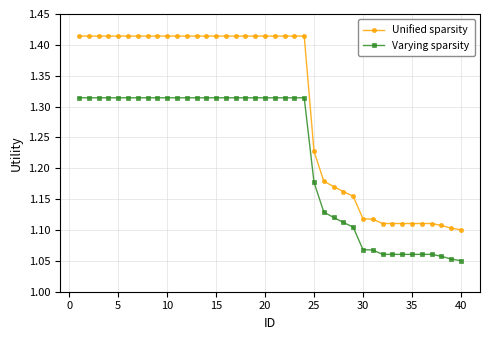

Is this an area chart (filled region under the line)?

No